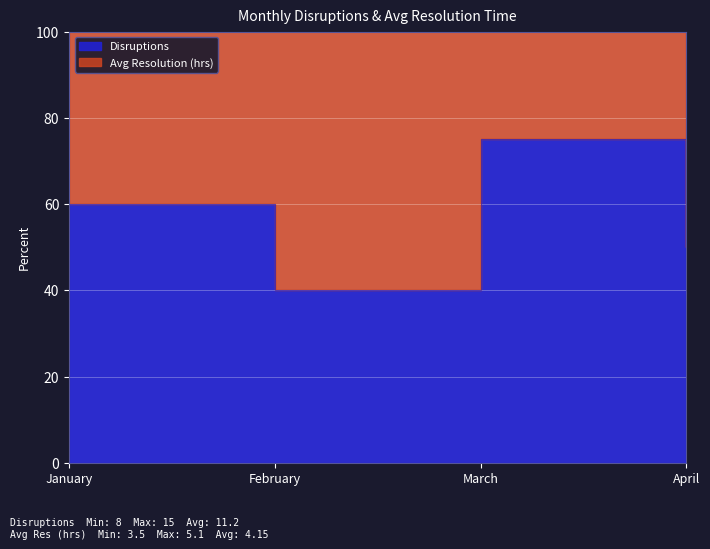

List the labels in order of value, largest first.

March, January, April, February